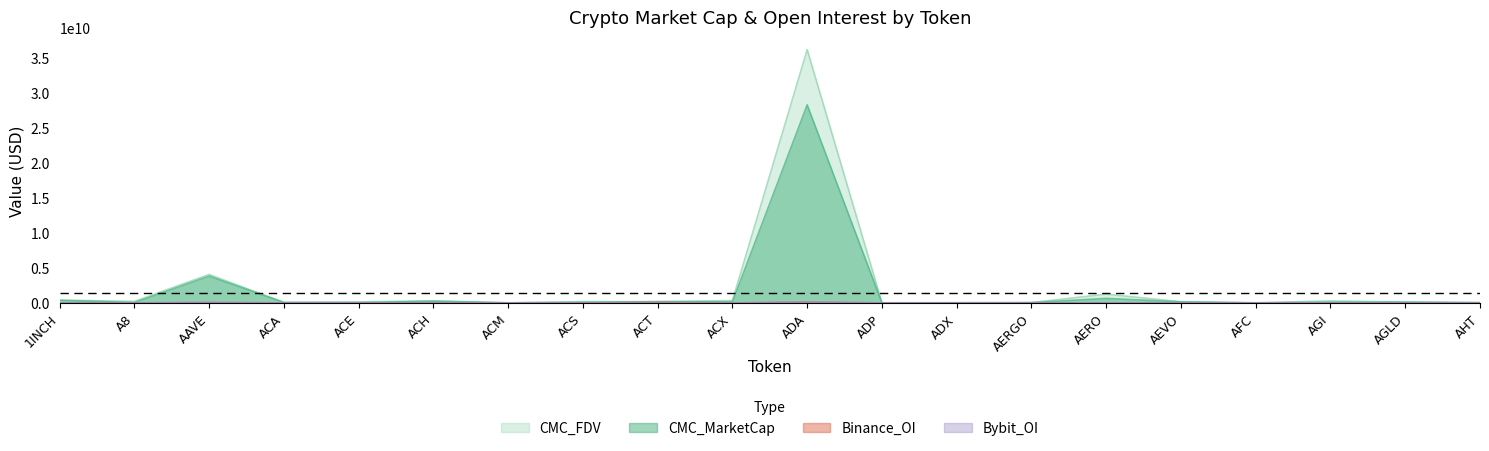

What is the spread (max minus min) of values at ACX?

338832581.1